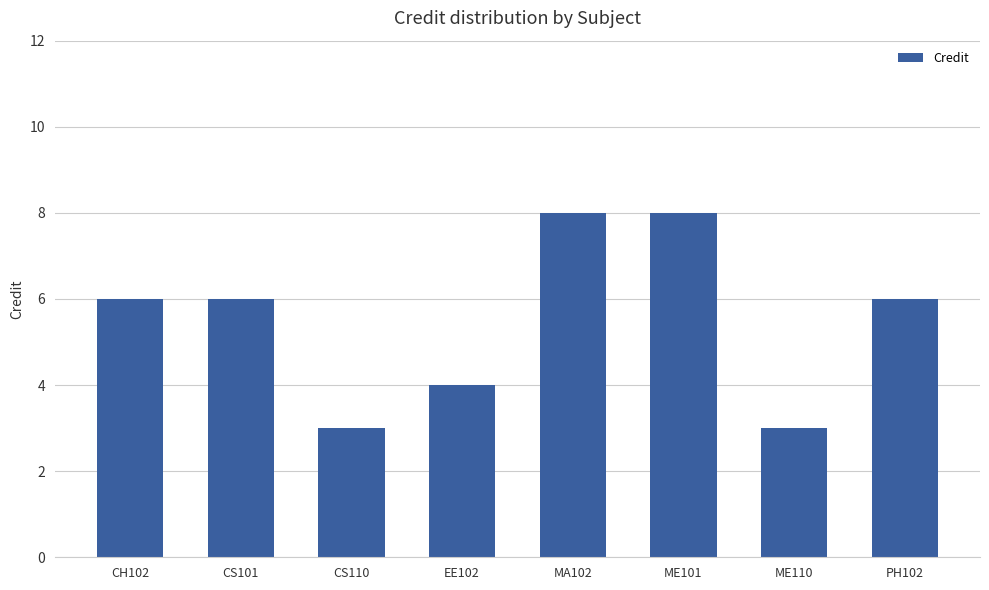

What is the label of the 2nd bar from the left?

CS101